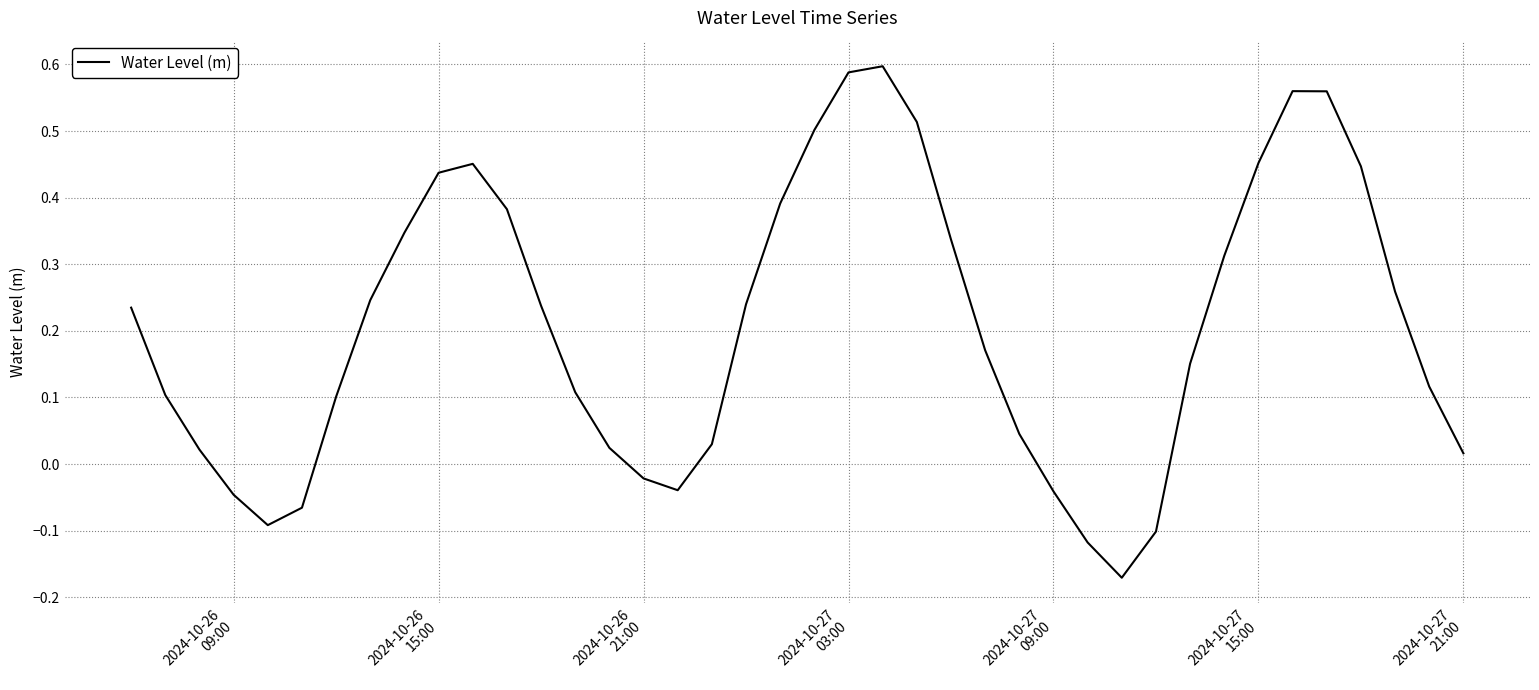

What is the value of the 6th point from the left?

-0.1